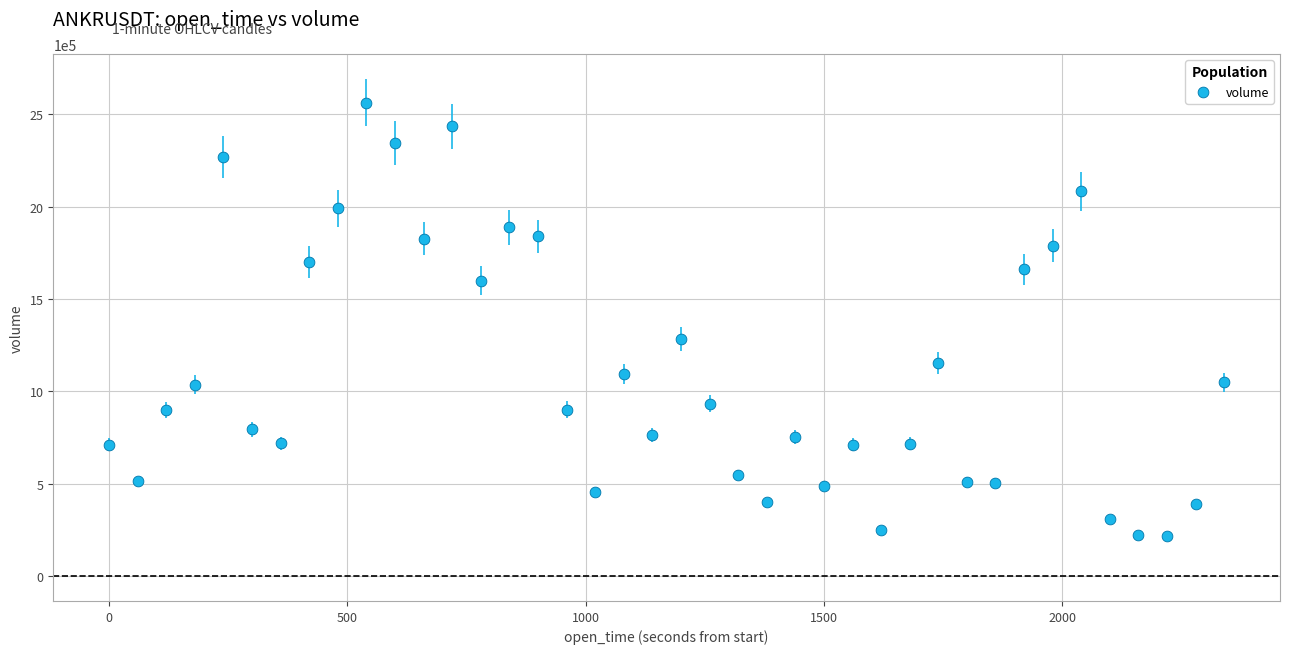

What Y value in the scatter plot is closest to 1391404?

1283915